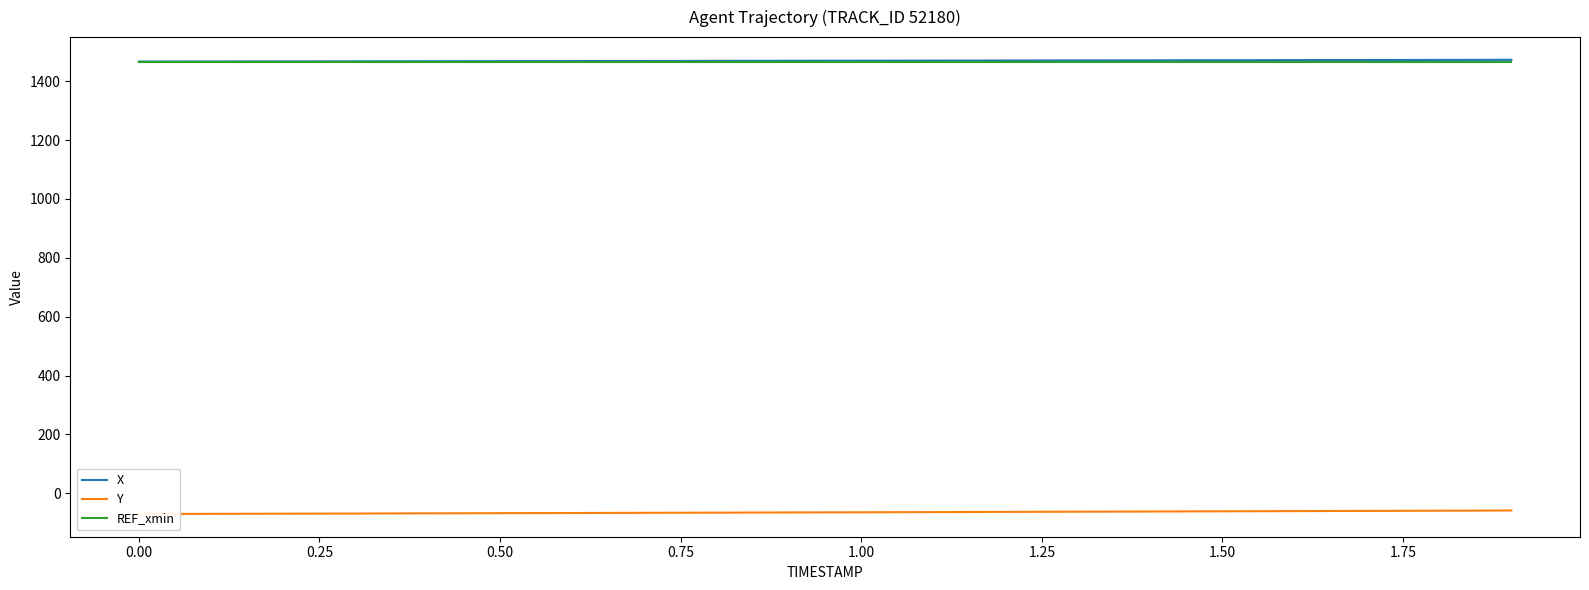

The Y series shows -64.6 at 1.00. True or false?

True